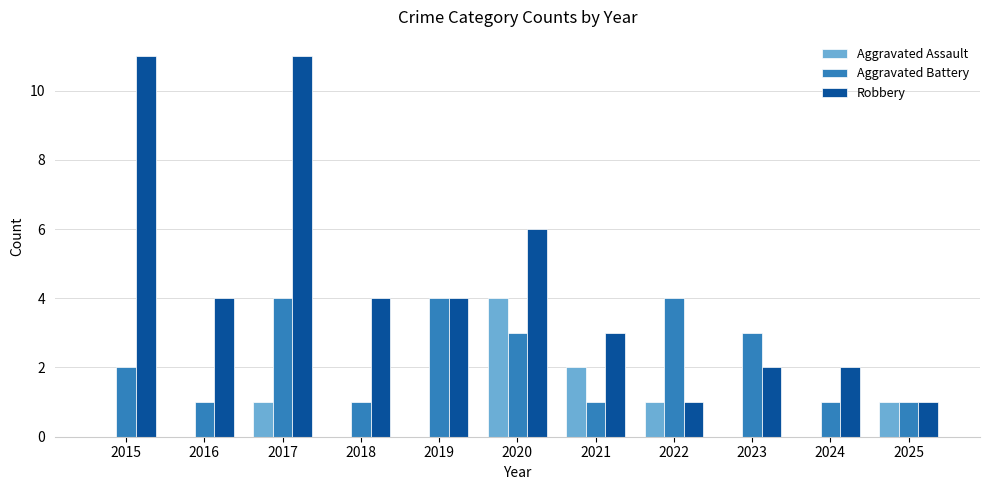

Are the bars grouped side by side (vs. stacked)?

Yes